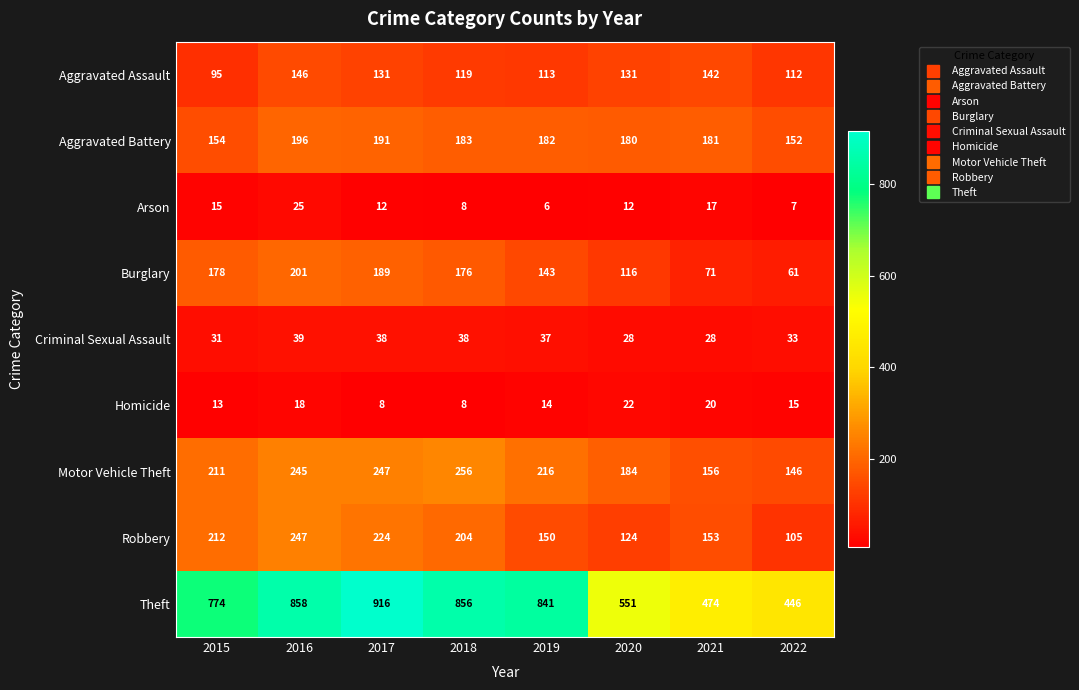

At which category is the sum across all series the highest?

2016